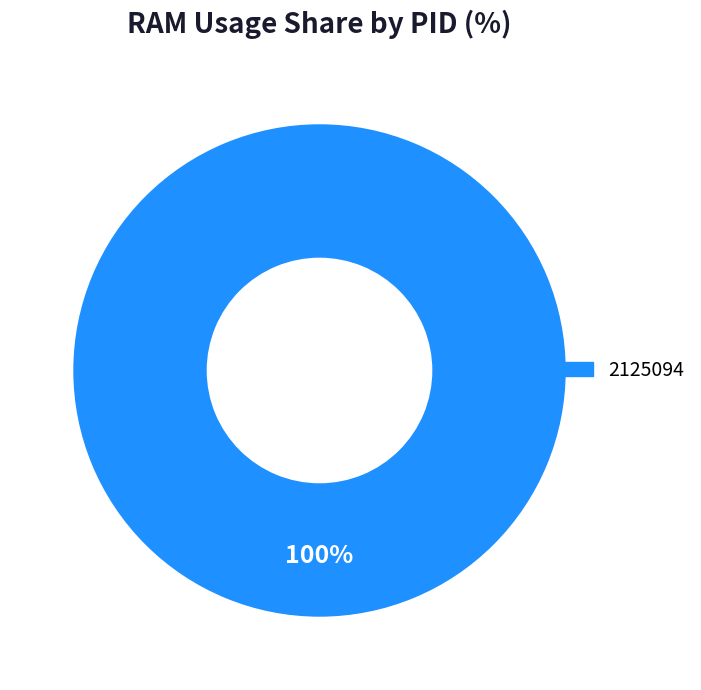

Does any single category account for the majority?

Yes